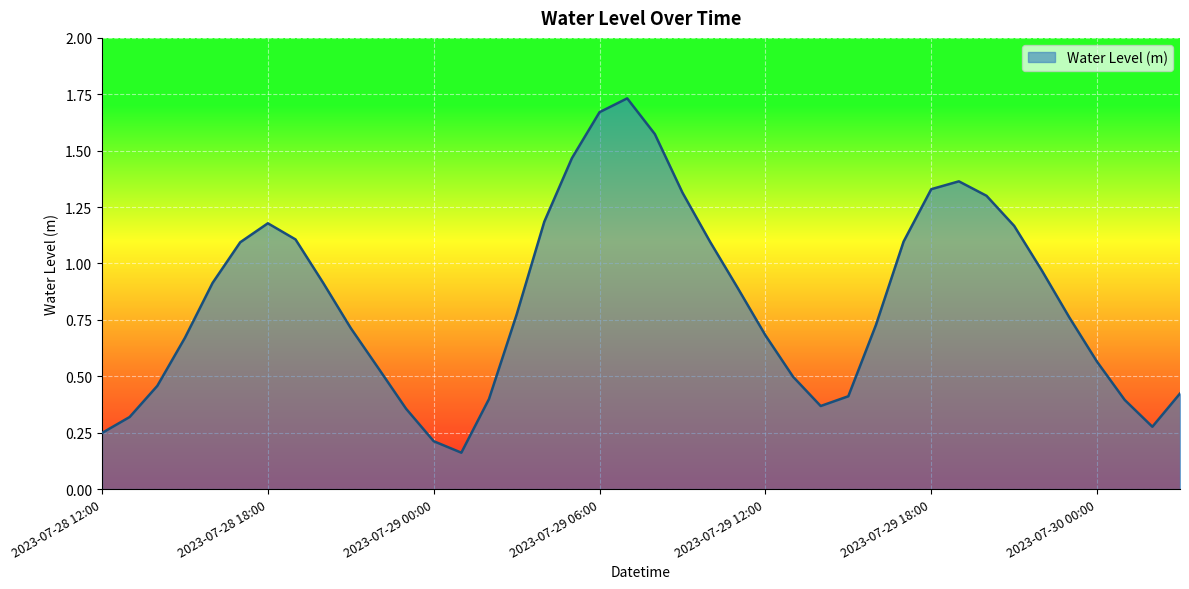

What is the average value?

0.8